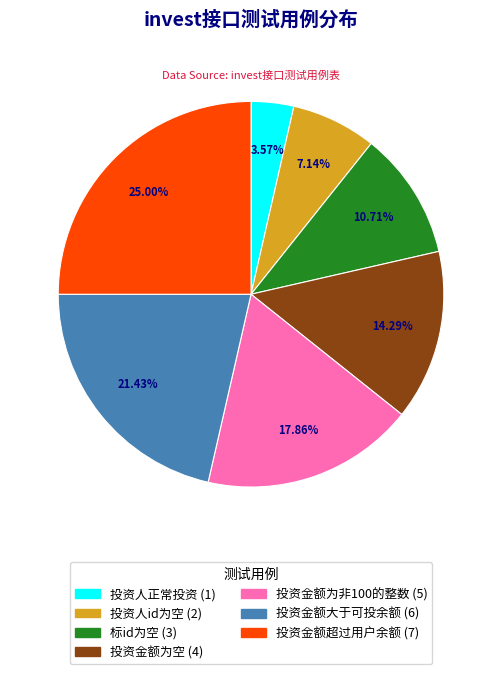

What percentage is the 投资金额大于可投余额 slice, to the nearest percent?

21%